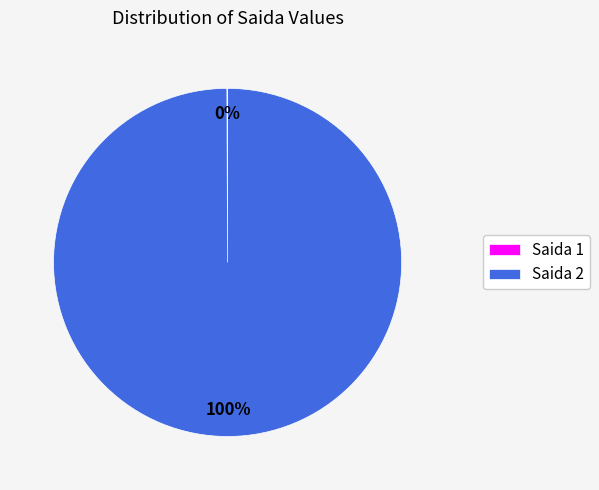

Which category has the biggest portion of the pie?

Saida 2